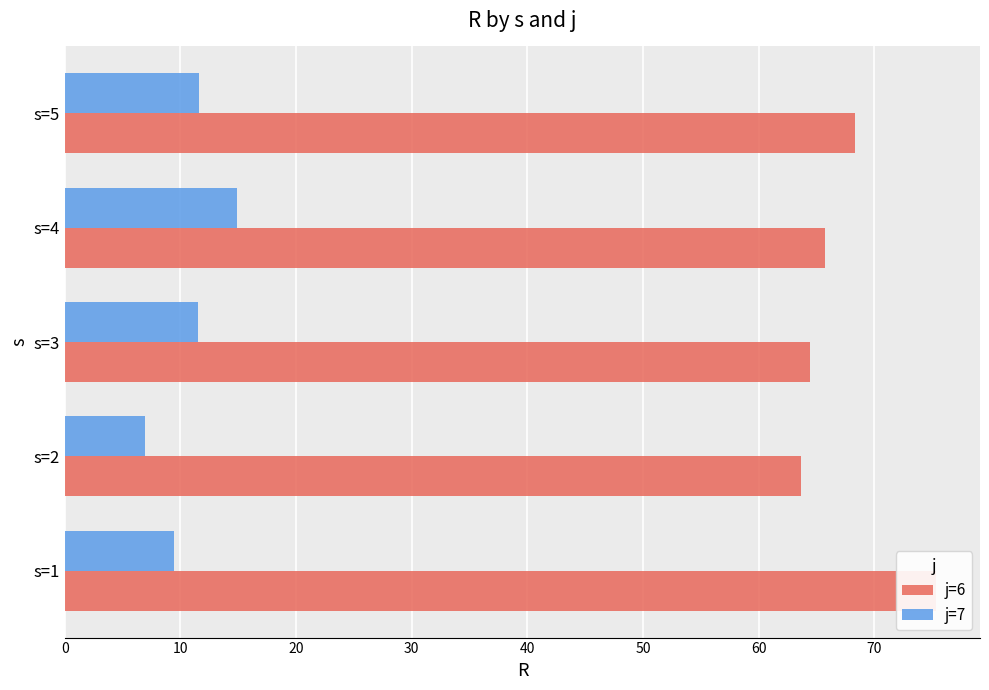

What is the minimum value shown in the chart?

6.9